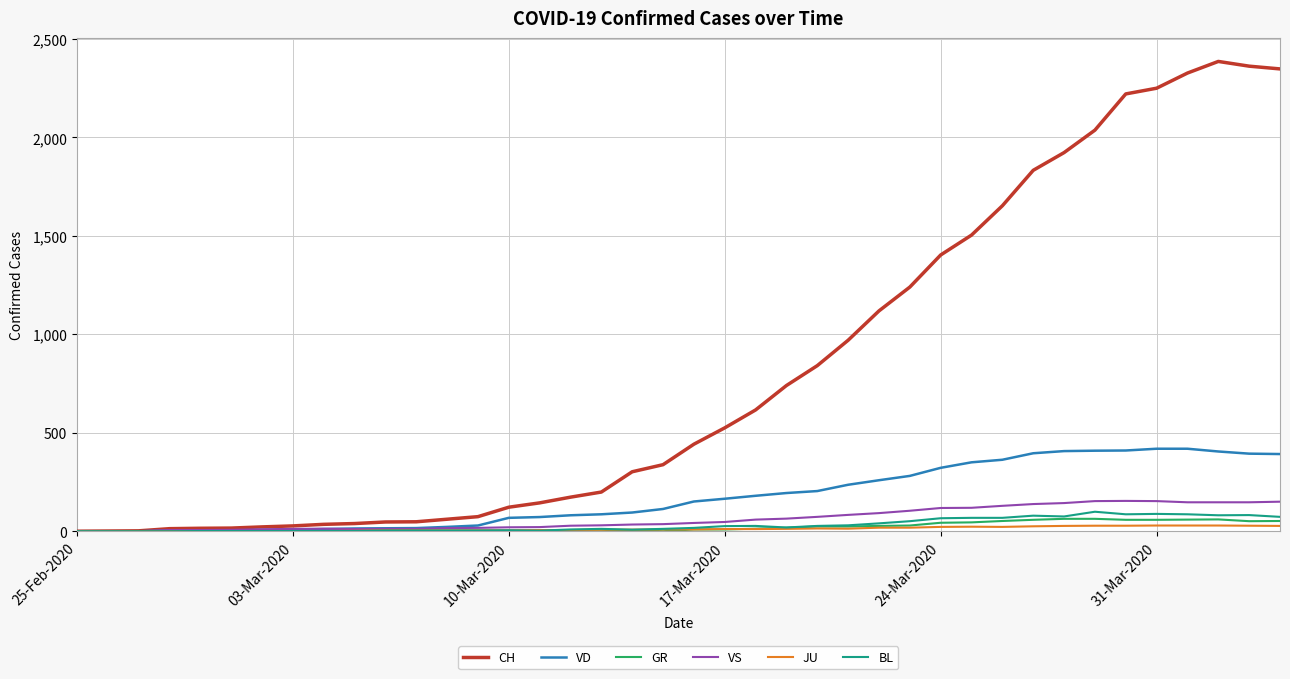

Which series has the largest total across all categories?

CH